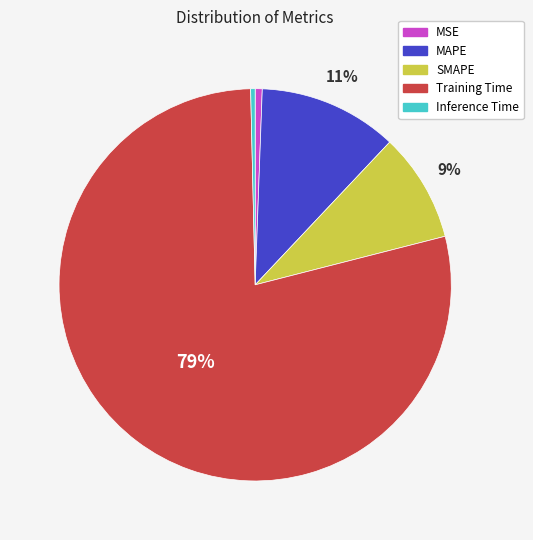

Count the number of slices in the pie.

5